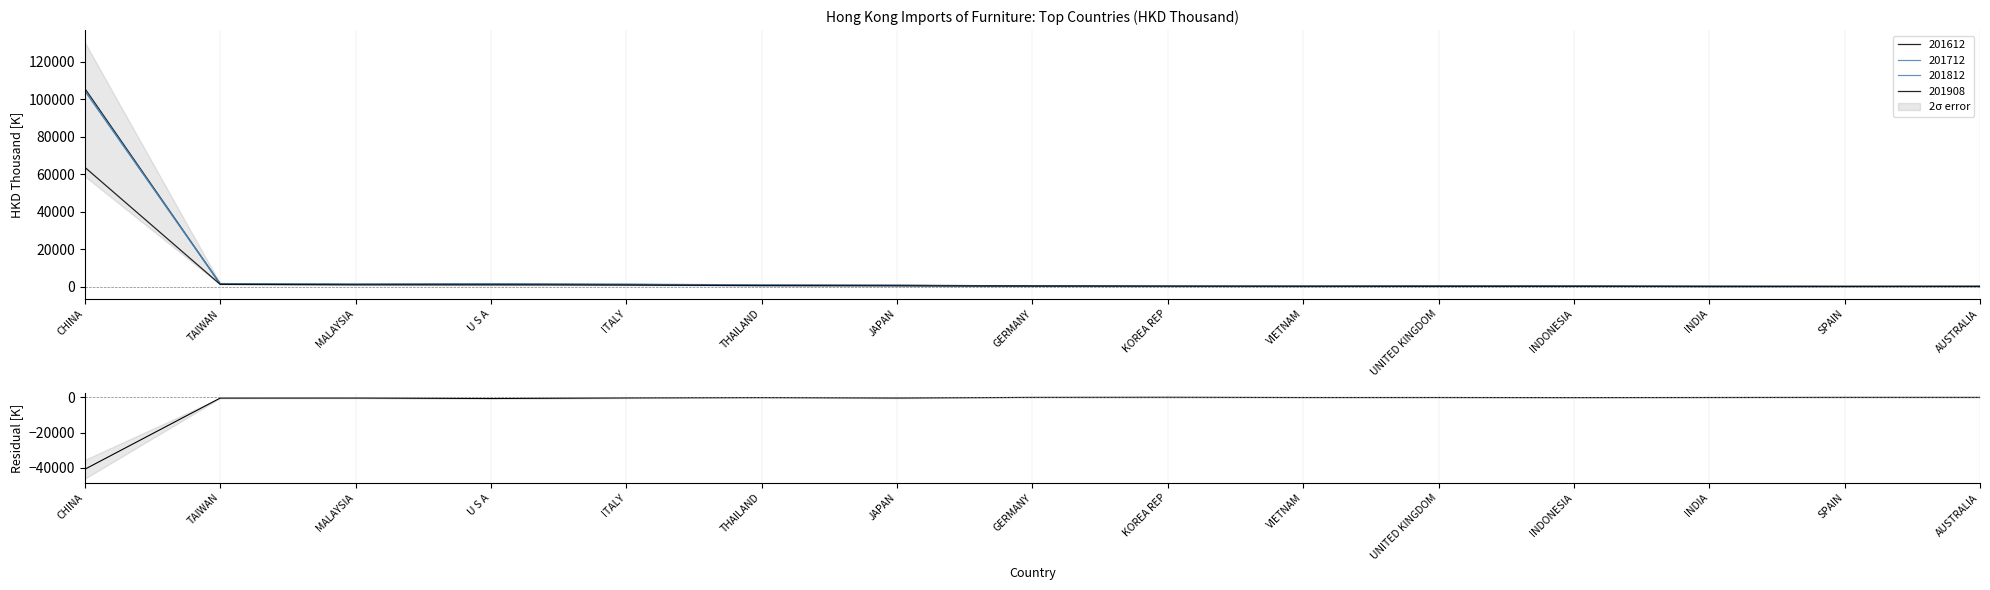

What is the smallest value displayed?

-40853.7